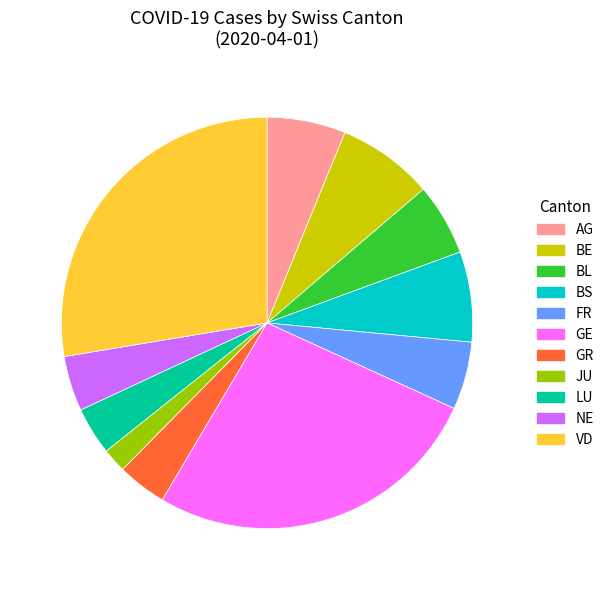

Does VD represent more than half of the total?

No